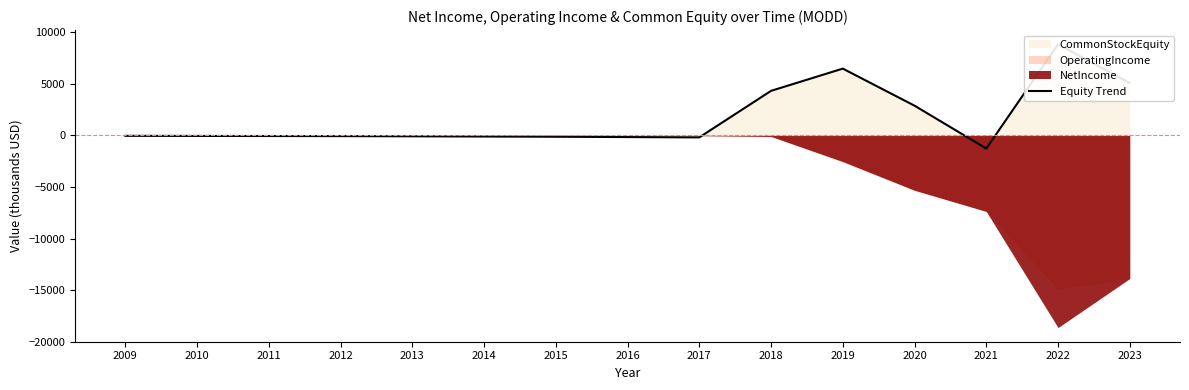

The chart shows a value of -70.6 at 2012. True or false?

True